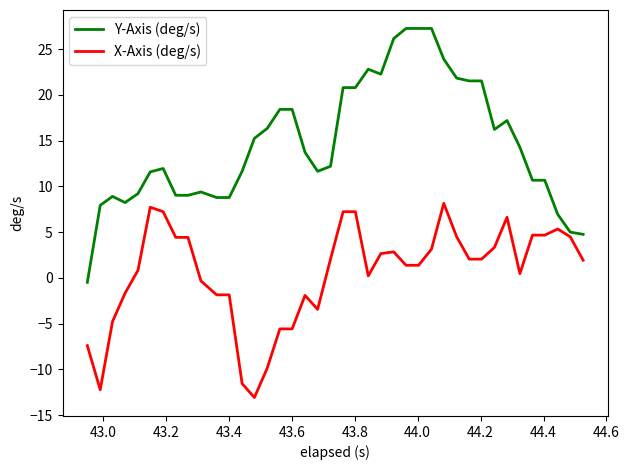

Which series has the largest range (max minus min)?

Y-Axis (deg/s)